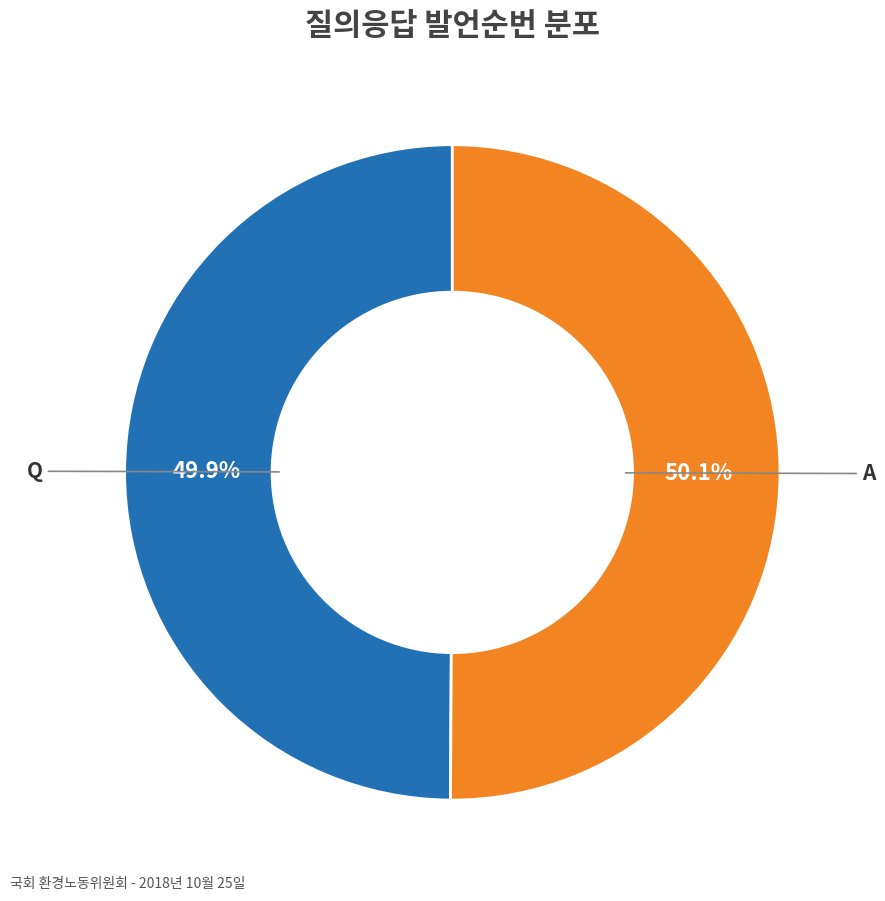

What is the ratio of the value at Q to the value at A?

1.0